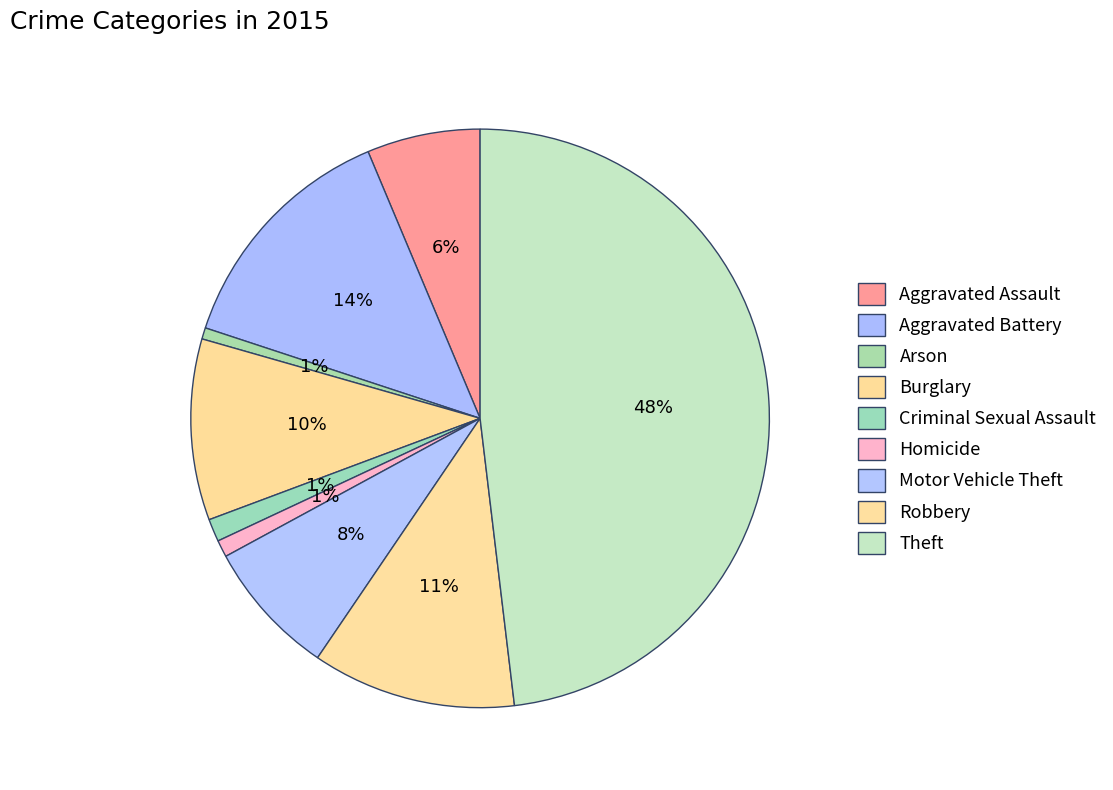

Rank the categories by value from lowest to highest.

Arson, Homicide, Criminal Sexual Assault, Aggravated Assault, Motor Vehicle Theft, Burglary, Robbery, Aggravated Battery, Theft